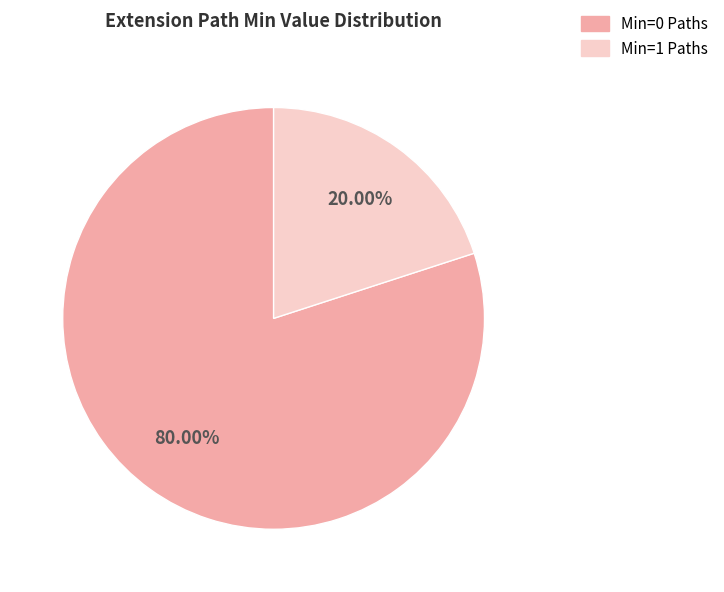

How many slices are in this pie chart?

2